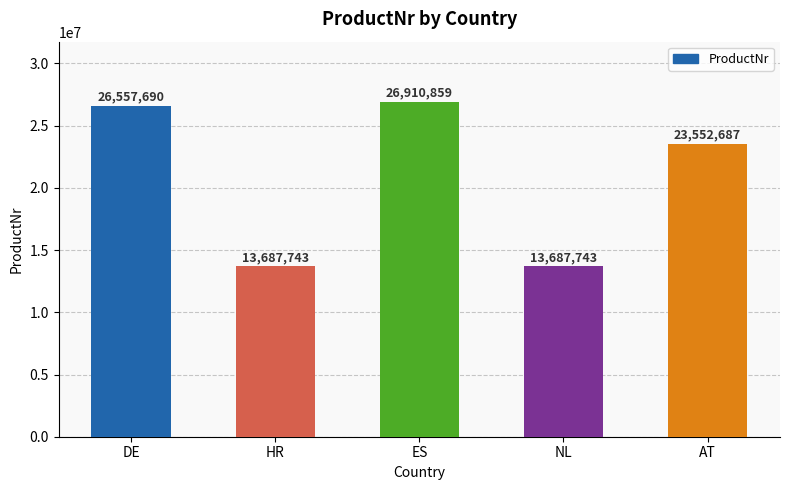

The value at NL is 13687743. True or false?

True